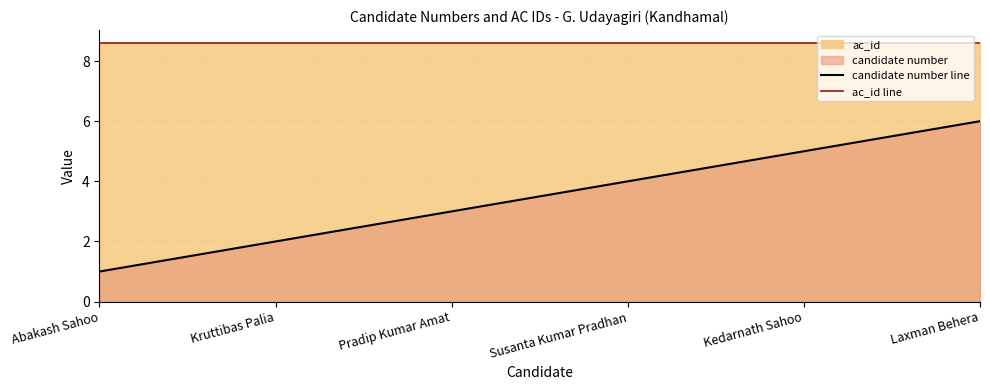

True or false: candidate number line and ac_id line intersect in this chart.

False